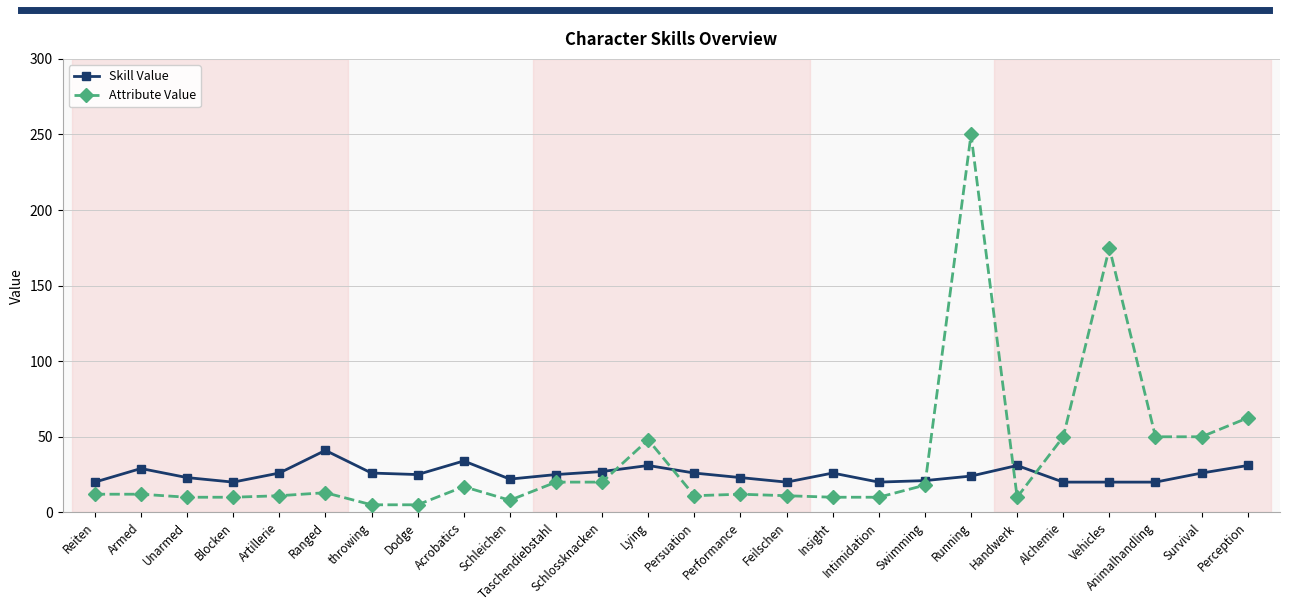

Which series has the largest total across all categories?

Attribute Value